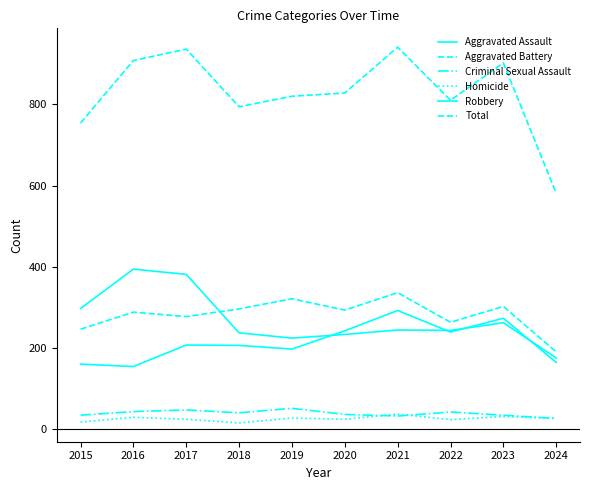

Is this an area chart (filled region under the line)?

No